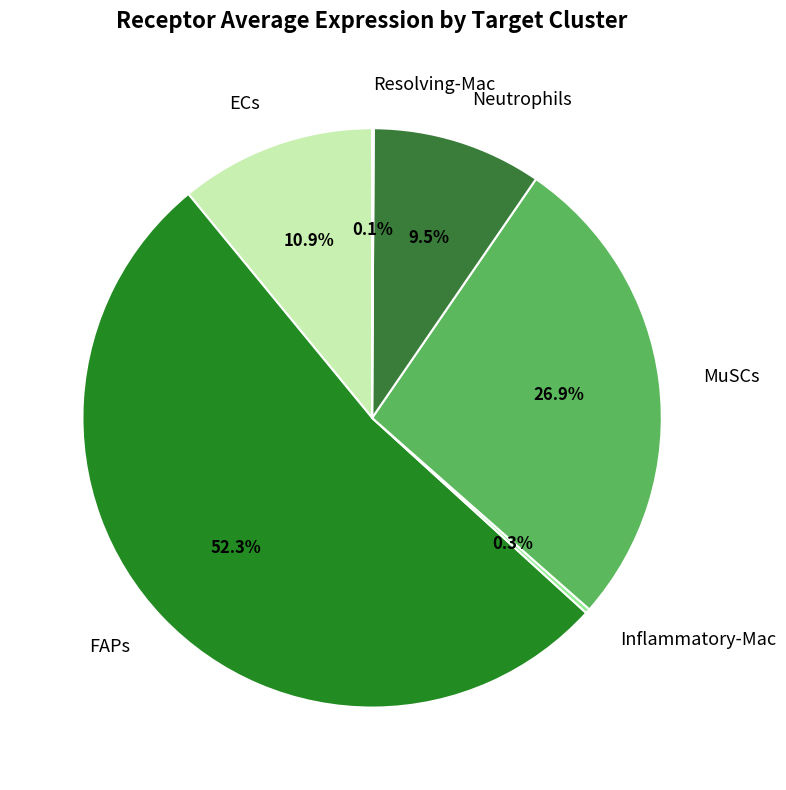

Which has a higher value, FAPs or MuSCs?

FAPs